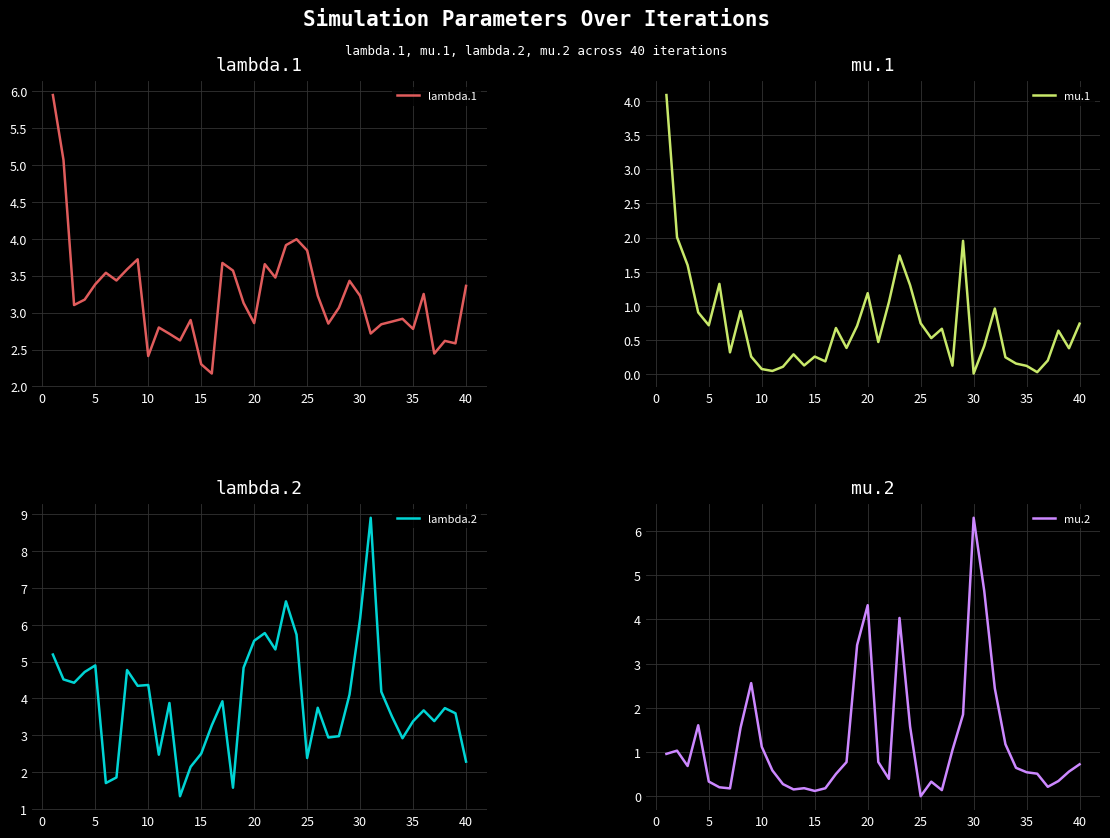

What is the sum of the lambda.1 values at 15 and 25?

6.1